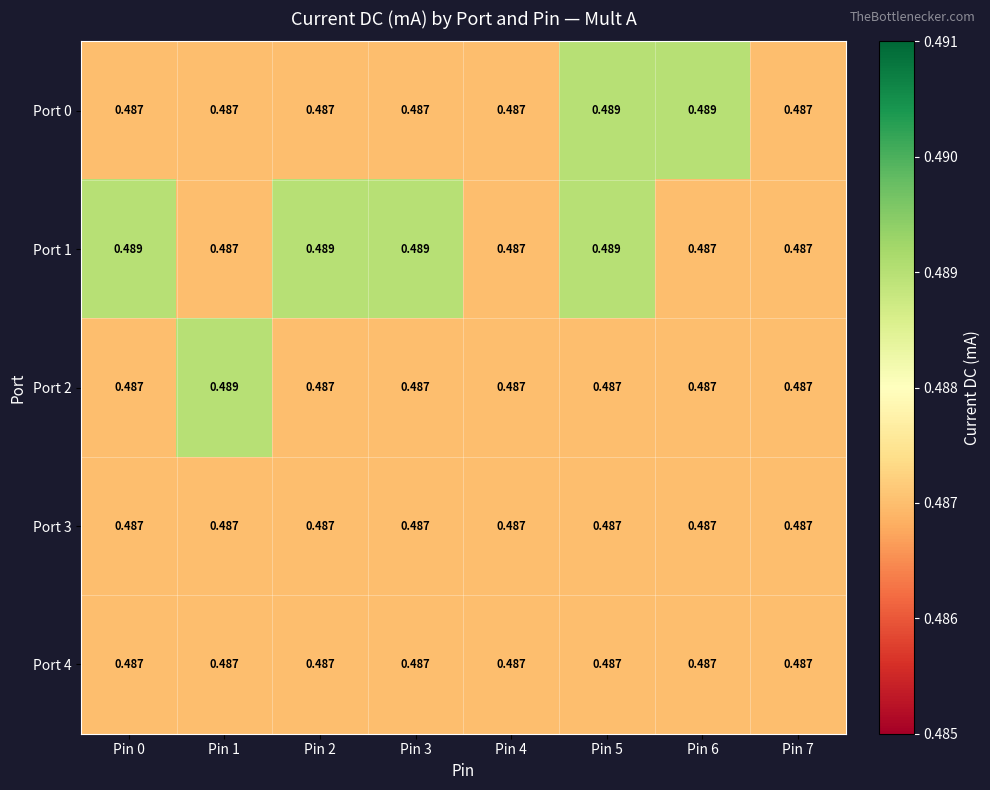

Which series changed the most between Pin 1 and Pin 7?

Port 2